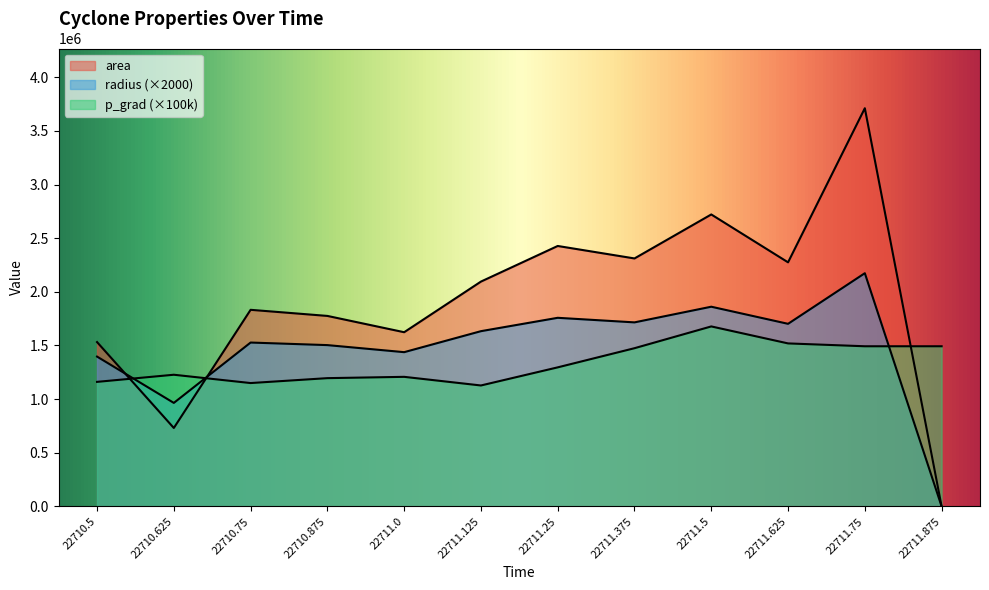

Reading right to left, what are all the values shown in this chart?

area: 0.0	3711250.0	2275000.0	2721250.0	2311250.0	2427500.0	2095625.0	1623750.0	1775625.0	1832500.0	731250.0	1531875.0
radius: 0.0	2173777.9	1701945.9	1861398.2	1715451.8	1758064.0	1633472.6	1437853.5	1503594.3	1527485.3	964912.6	1396582.9
p_grad: 1492805.9	1492805.9	1519387.1	1677709.2	1474749.4	1296211.4	1127402.3	1207847.2	1195662.5	1149923.0	1227416.1	1160928.1